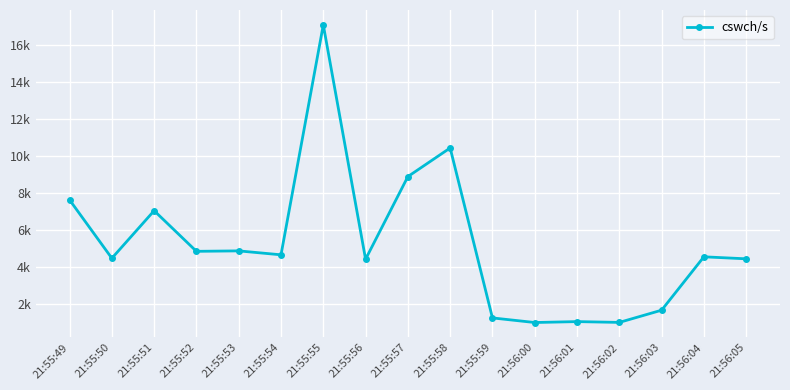

Is this an area chart (filled region under the line)?

No